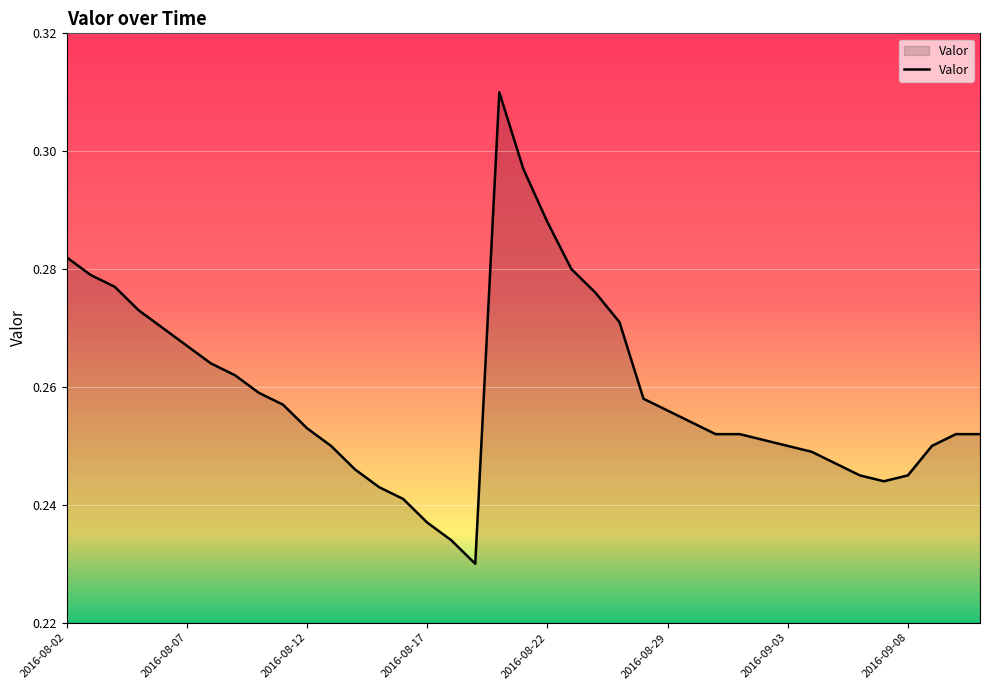

Rank the categories by value from highest to lowest.

2016-08-20, 2016-08-21, 2016-08-22, 2016-08-02, 2016-08-23, 2016-08-03, 2016-08-04, 2016-08-24, 2016-08-05, 2016-08-25, 2016-08-06, 2016-08-07, 2016-08-08, 2016-08-09, 2016-08-10, 2016-08-28, 2016-08-11, 2016-08-29, 2016-08-30, 2016-08-12, 2016-08-31, 2016-09-01, 2016-09-10, 2016-09-11, 2016-09-02, 2016-08-13, 2016-09-03, 2016-09-09, 2016-09-04, 2016-09-05, 2016-08-14, 2016-09-06, 2016-09-08, 2016-09-07, 2016-08-15, 2016-08-16, 2016-08-17, 2016-08-18, 2016-08-19